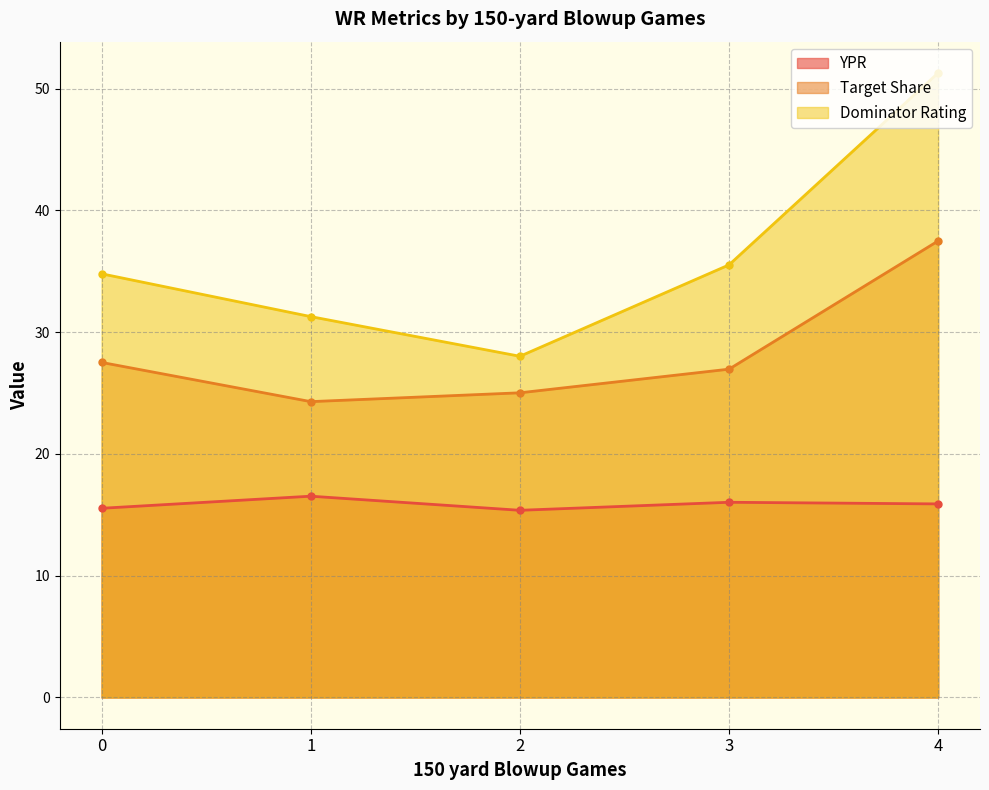

True or false: YPR and Dominator Rating cross at least once.

False